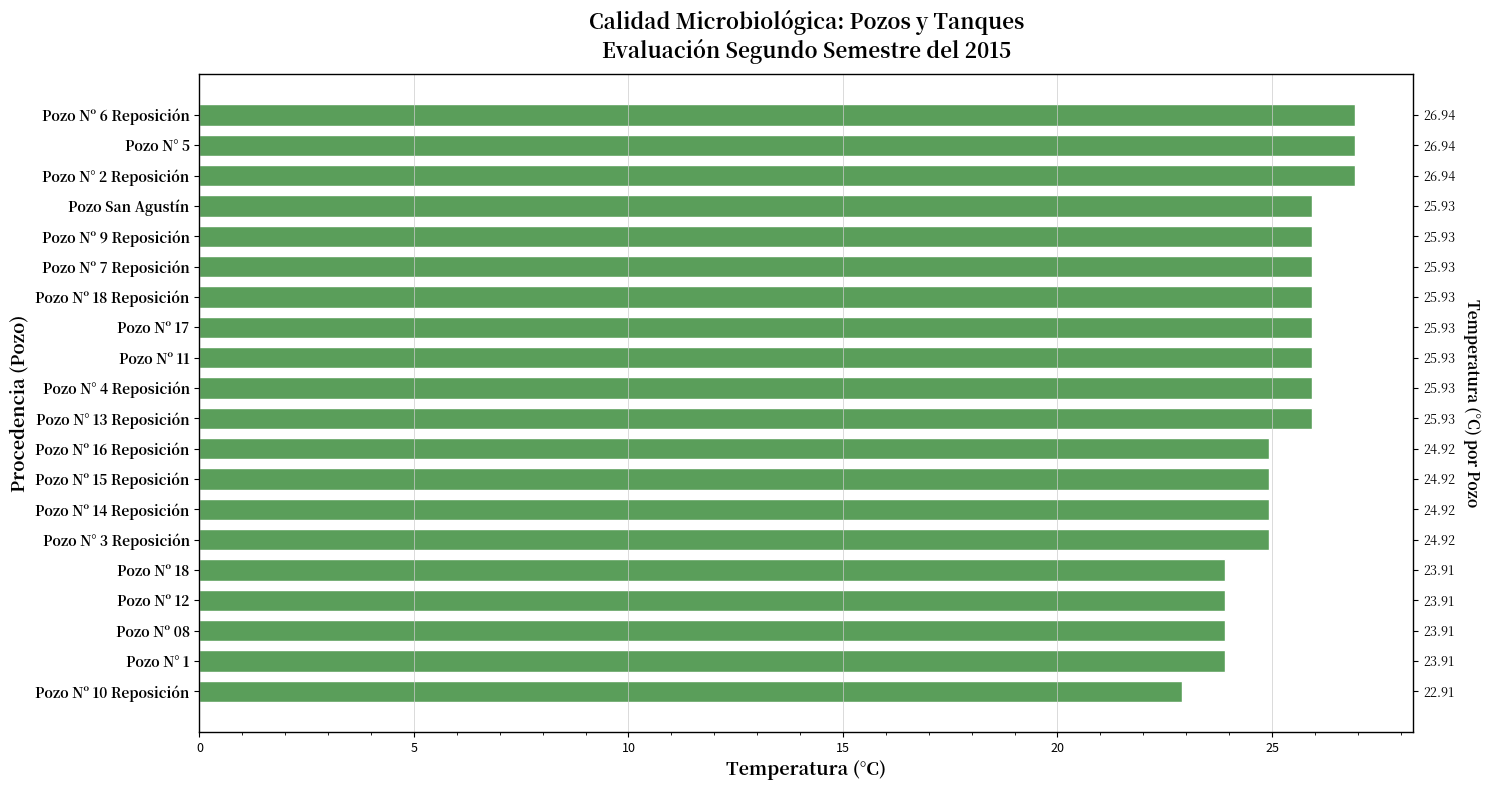

What is the maximum value shown in the chart?

26.9